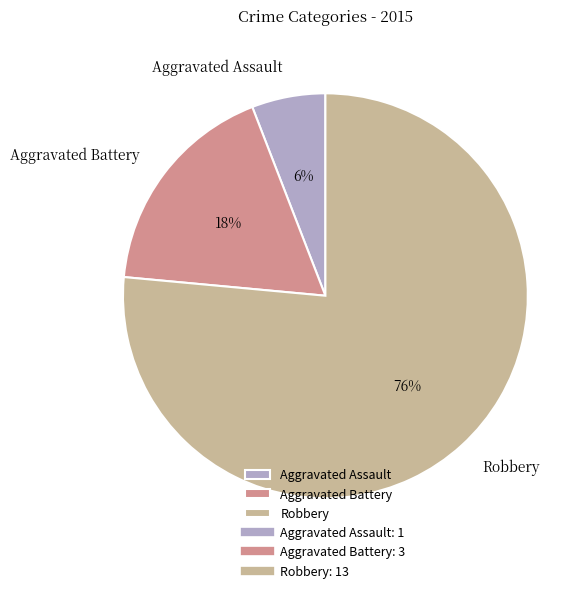

Count the number of slices in the pie.

3